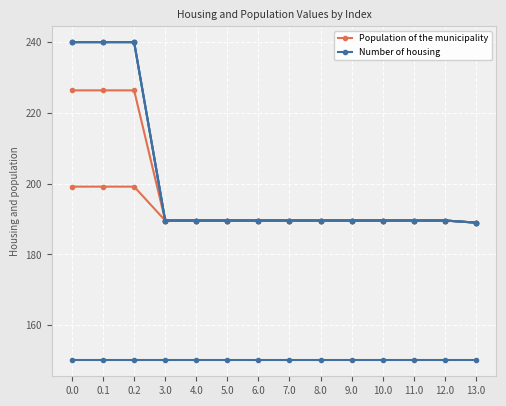

True or false: Population of the municipality and Number of housing cross at least once.

False